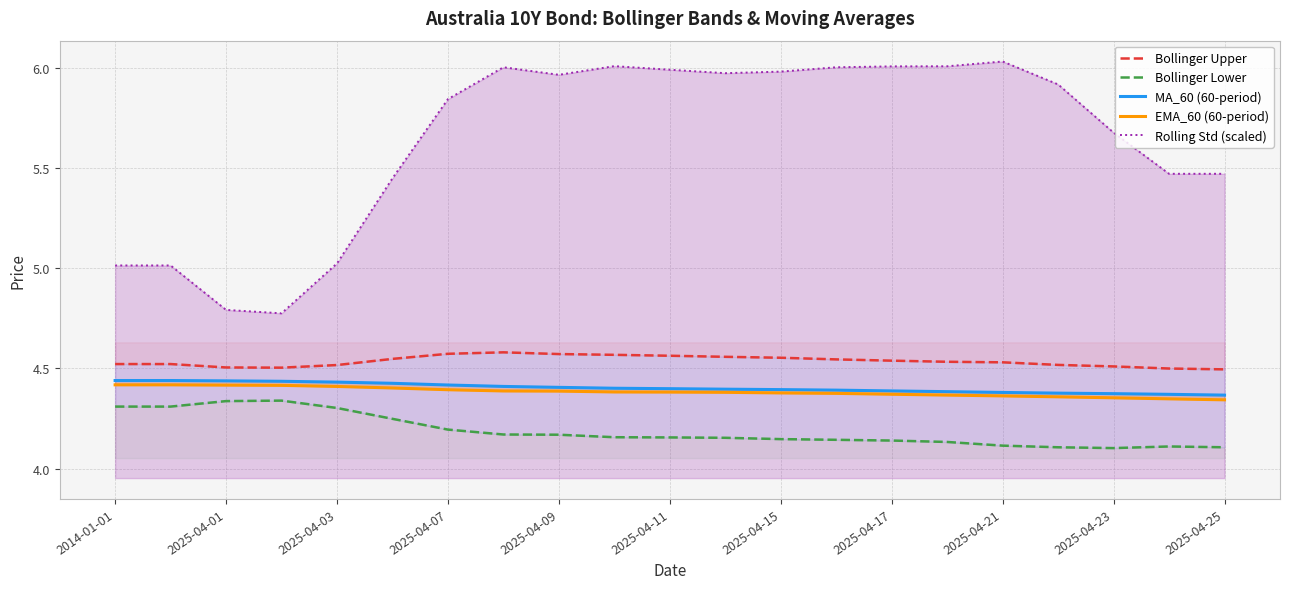

How many data points does each series have?

21